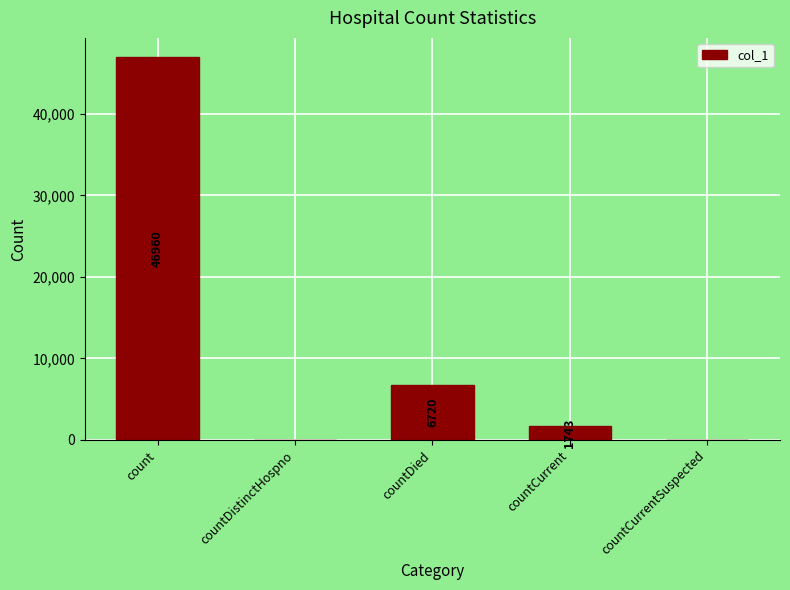

Reading left to right, what are all the values shown in this chart?

46960	0	6720	1743	0